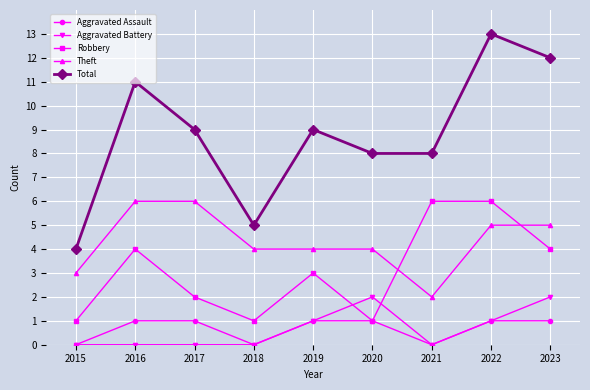

Reading left to right, what are all the values shown in this chart?

Aggravated Assault: 0	1	1	0	1	1	0	1	1
Aggravated Battery: 0	0	0	0	1	2	0	1	2
Robbery: 1	4	2	1	3	1	6	6	4
Theft: 3	6	6	4	4	4	2	5	5
Total: 4	11	9	5	9	8	8	13	12